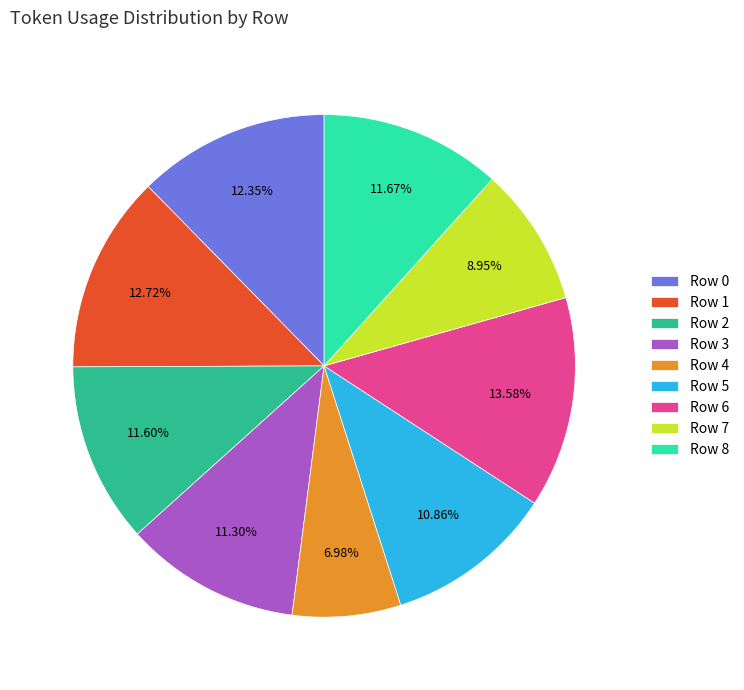

To the nearest percent, what is the difference between the Row 8 and Row 0 slice percentages?

1%